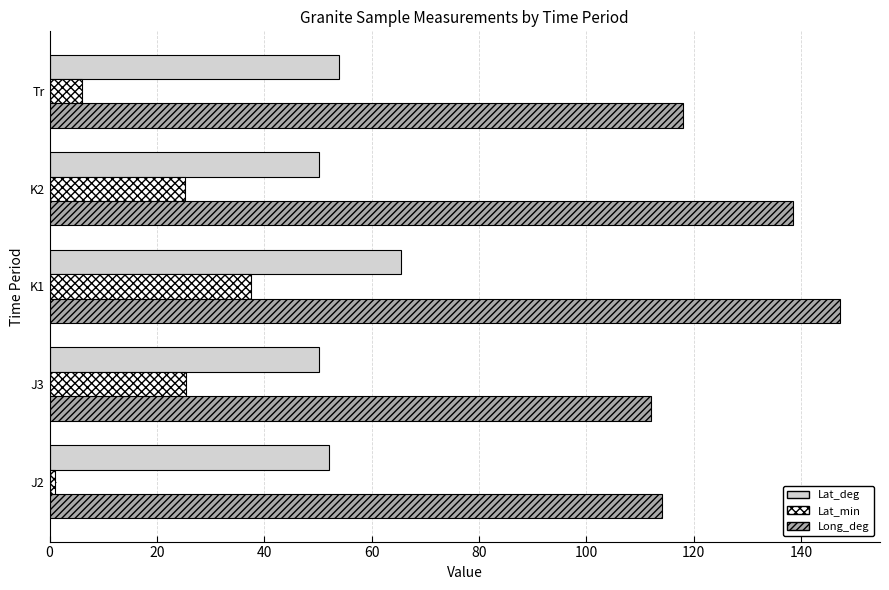

Rank the series by their average value, from lowest to highest.

Lat_min, Lat_deg, Long_deg